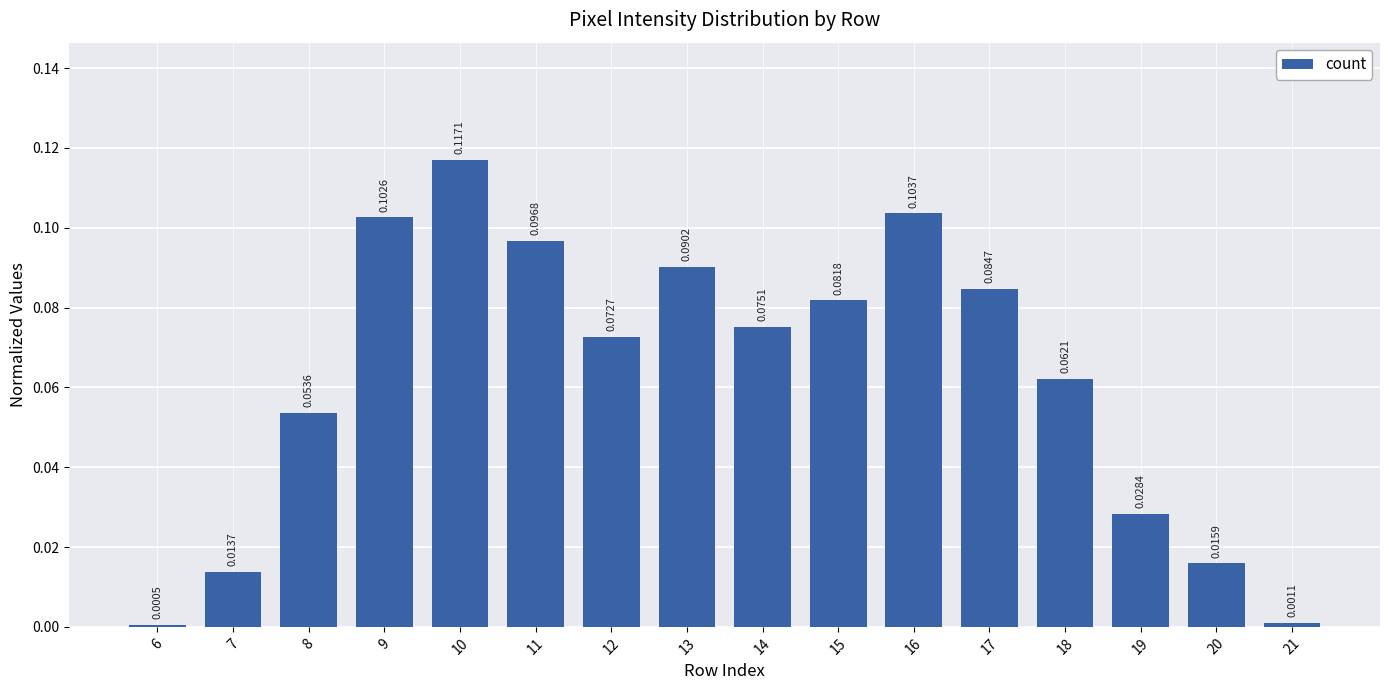

Which label corresponds to the smallest value in the chart?

6